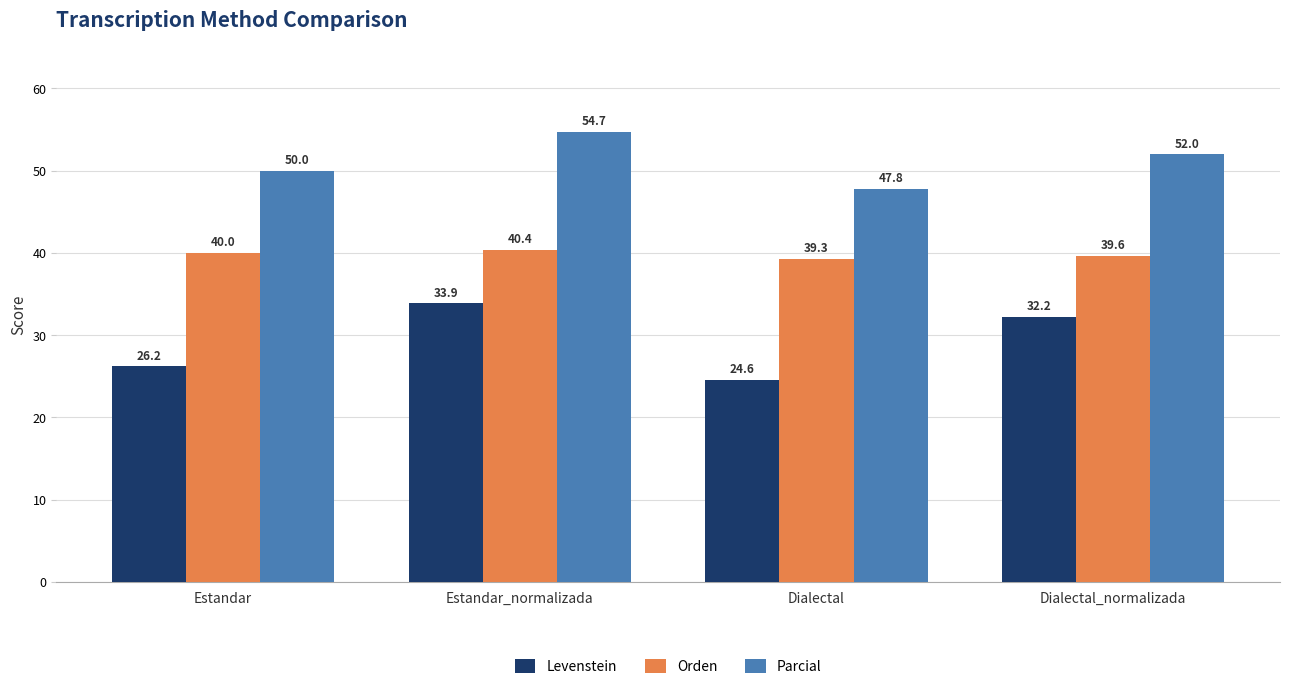

Reading left to right, what are all the values shown in this chart?

Levenstein: 26.2	33.9	24.6	32.2
Orden: 40.0	40.4	39.3	39.6
Parcial: 50.0	54.7	47.8	52.0